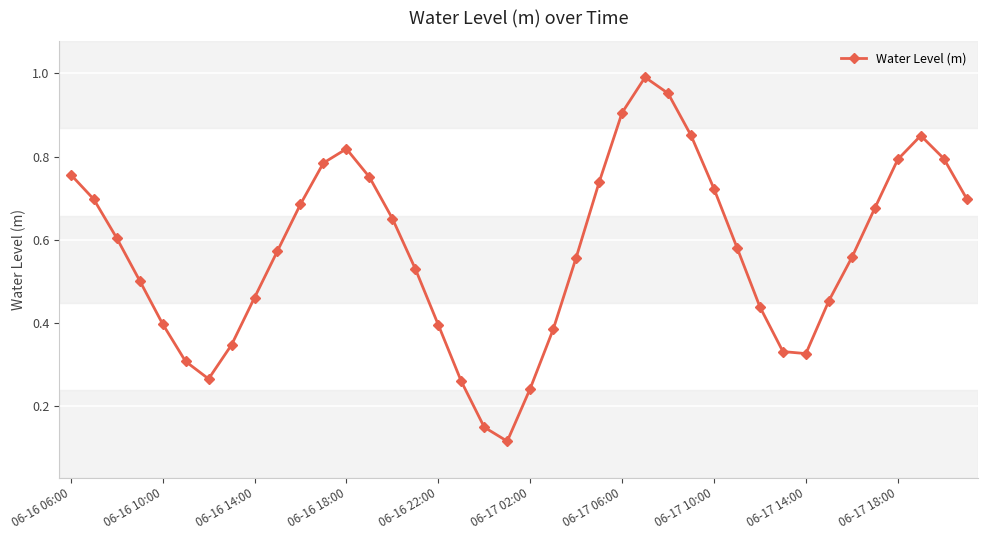

How many interior local valleys (lower than both neighbors) does the data have?

3